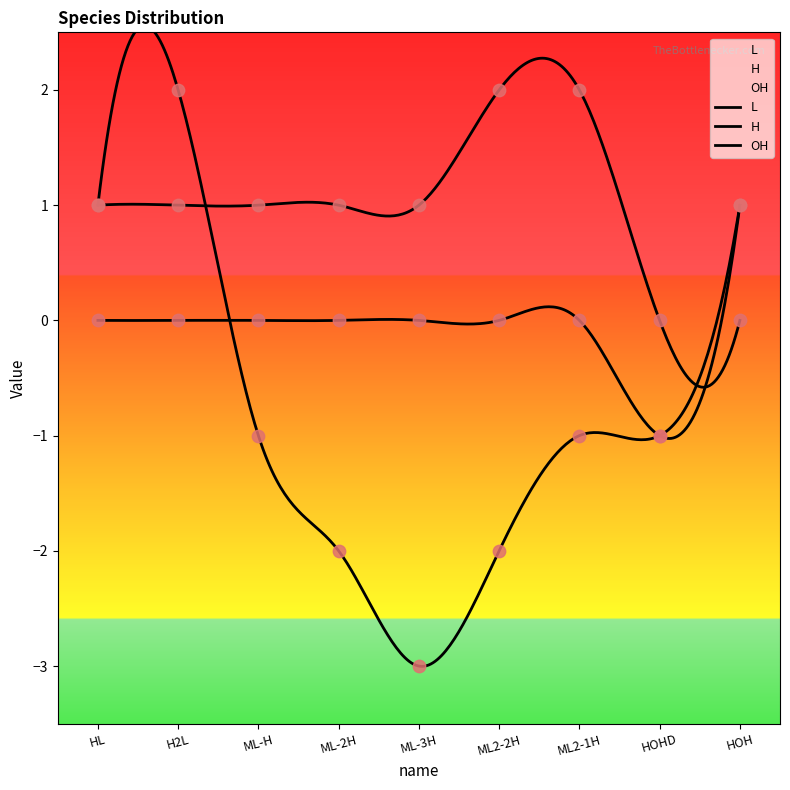

Which series has the largest total across all categories?

L